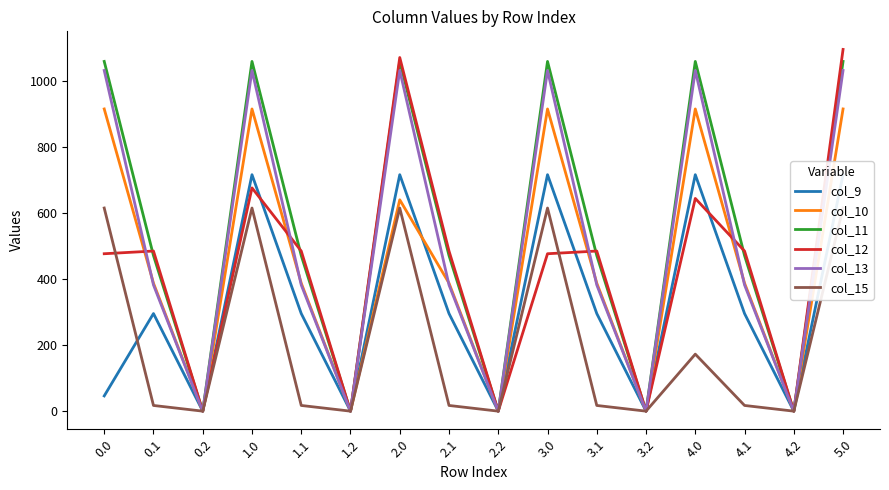

Rank the series by their maximum value, from highest to lowest.

col_12, col_11, col_13, col_10, col_9, col_15